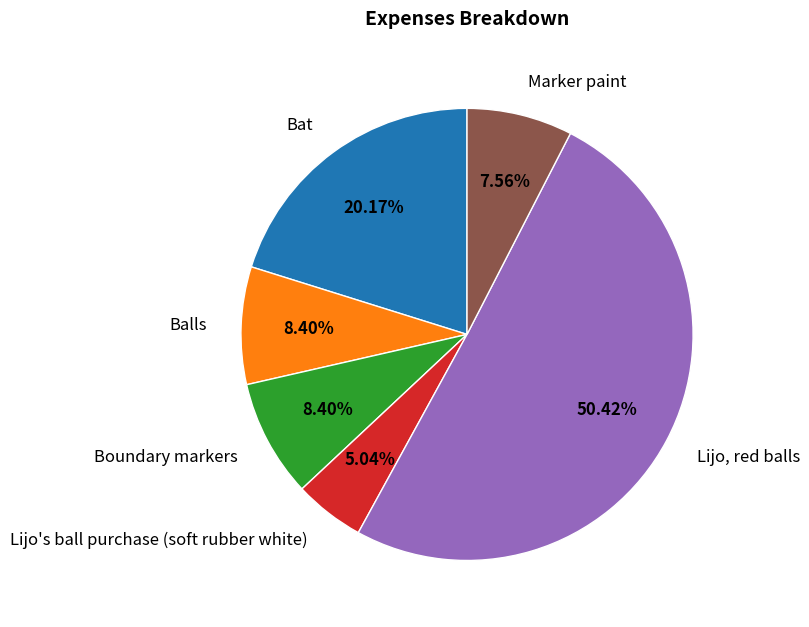

The Marker paint slice represents 22% of the pie. True or false?

False